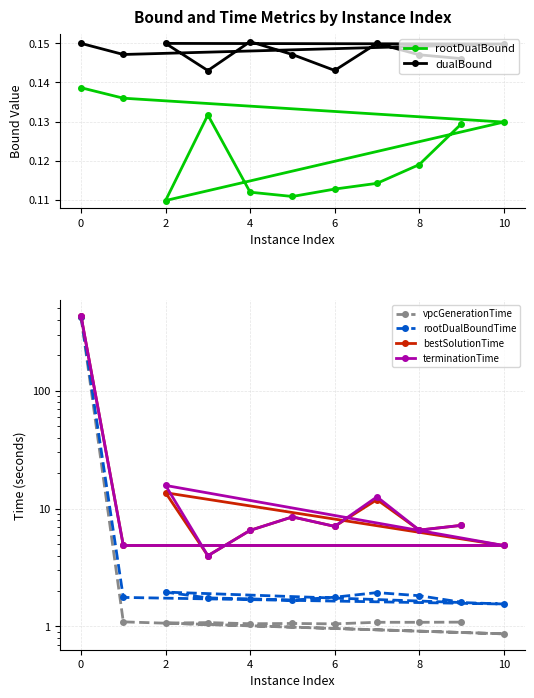

Reading left to right, extract all data points from this chart.

rootDualBound: 0.1	0.1	0.1	0.1	0.1	0.1	0.1	0.1	0.1	0.1	0.1
dualBound: 0.1	0.1	0.1	0.1	0.1	0.2	0.1	0.1	0.1	0.1	0.1
vpcGenerationTime: 425.5	1.1	0.9	1.1	1.1	1.1	1.1	1.1	1.1	1.1	1.1
rootDualBoundTime: 426.1	1.8	1.6	2.0	1.7	1.7	1.7	1.8	1.9	1.8	1.6
bestSolutionTime: 430.8	4.9	4.9	13.6	4.0	6.5	8.5	7.1	11.9	6.6	7.2
terminationTime: 430.8	4.9	4.9	15.7	4.0	6.5	8.5	7.1	12.6	6.6	7.2